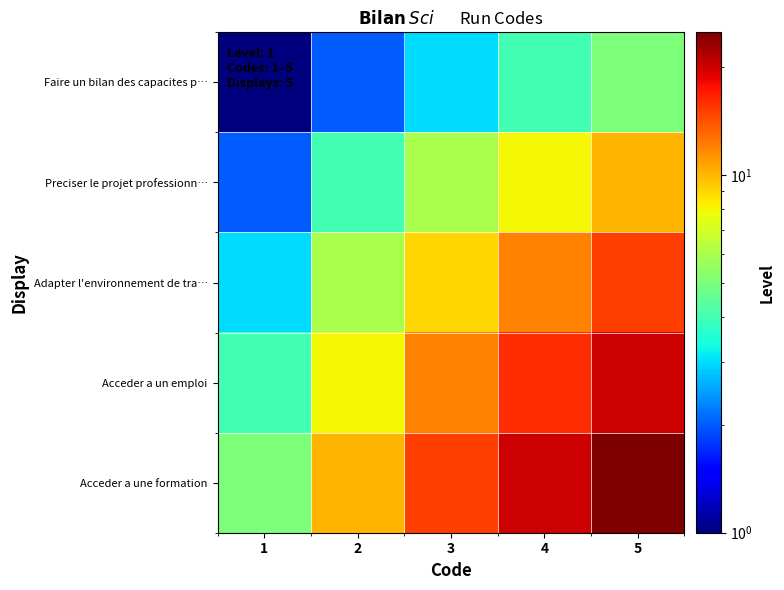

What is the minimum value shown in the chart?

1